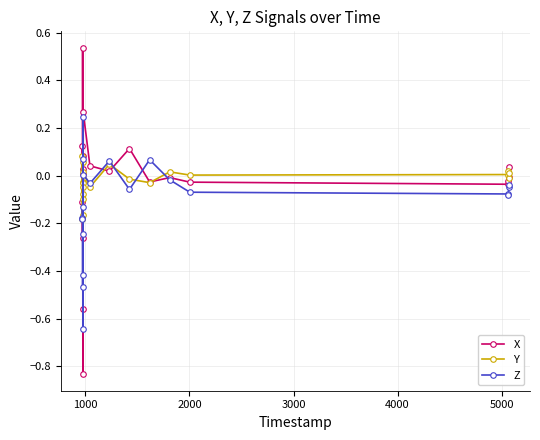

True or false: Y has more than 2 interior local peaks.

True